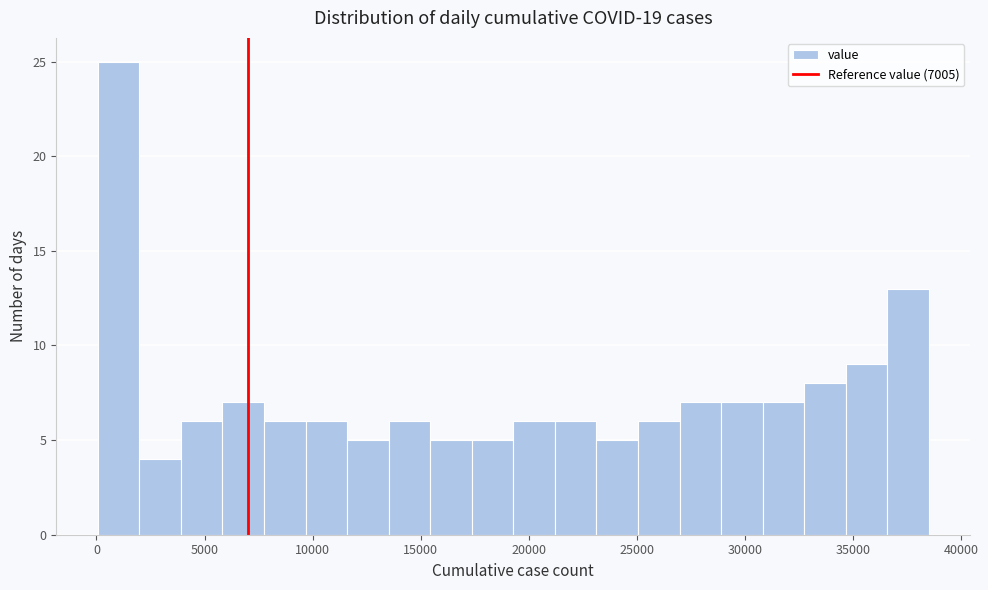

Read against the x-axis, roughly where is the centre of the tallest bar?

1000